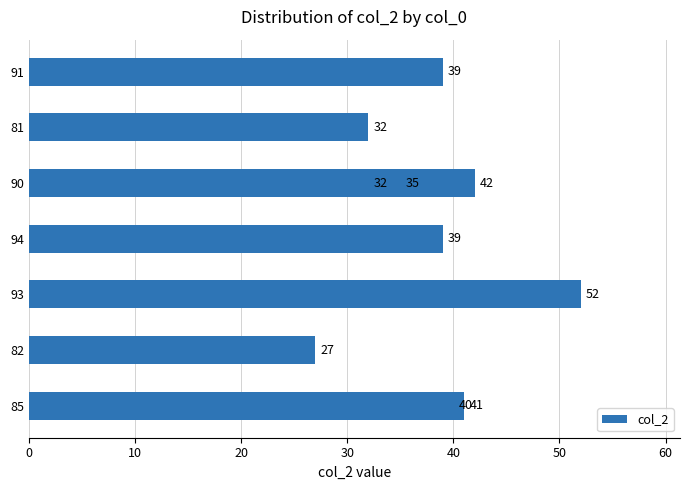

What is the change in value from 40 to 60?

-8